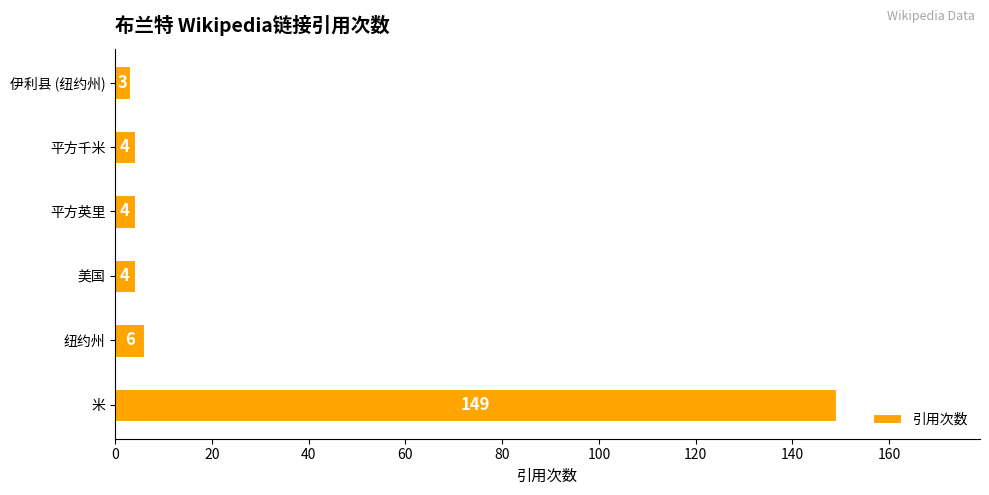

Where is the data nearest to the value 76?

纽约州